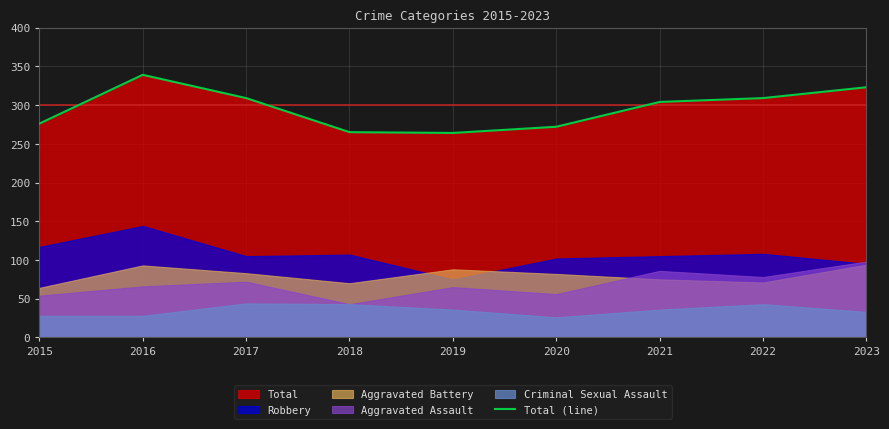

Reading left to right, extract all data points from this chart.

276	339	309	265	264	272	304	309	323